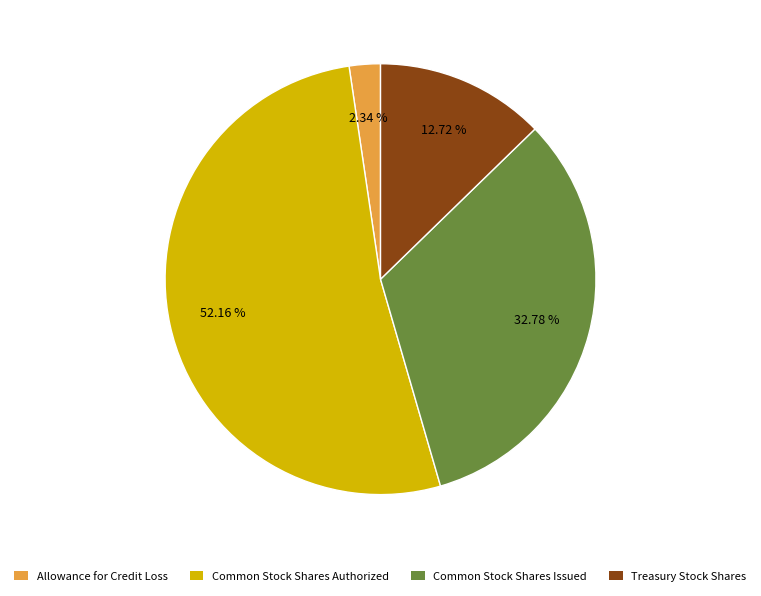

How many slices are in this pie chart?

4